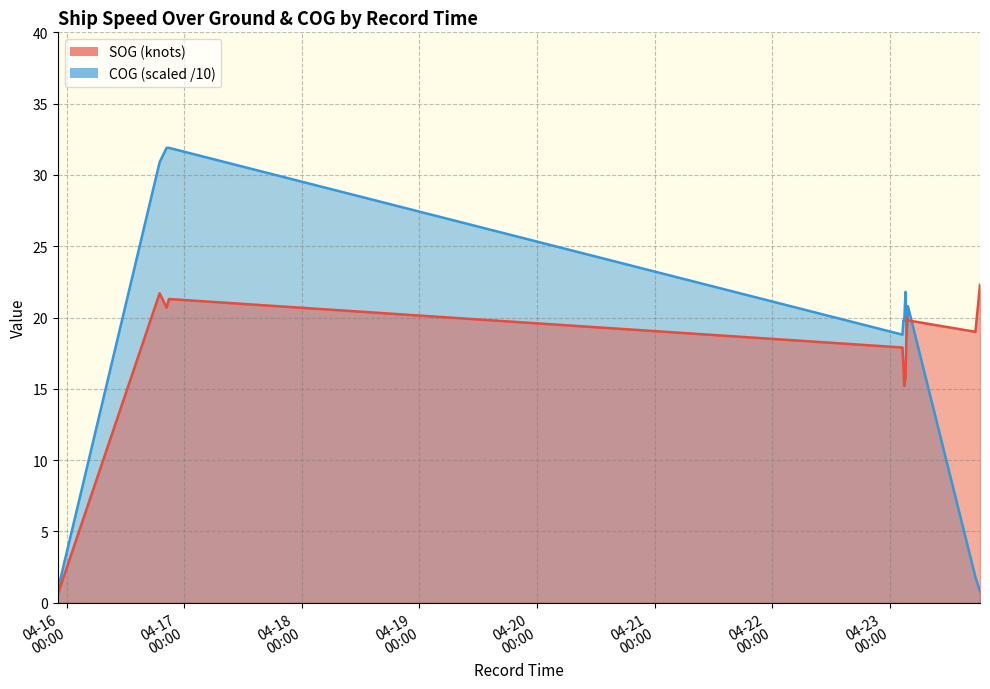

At 2024-04-23 02:56:27, list the series in order from largest to smallest.

COG_scaled, SOG